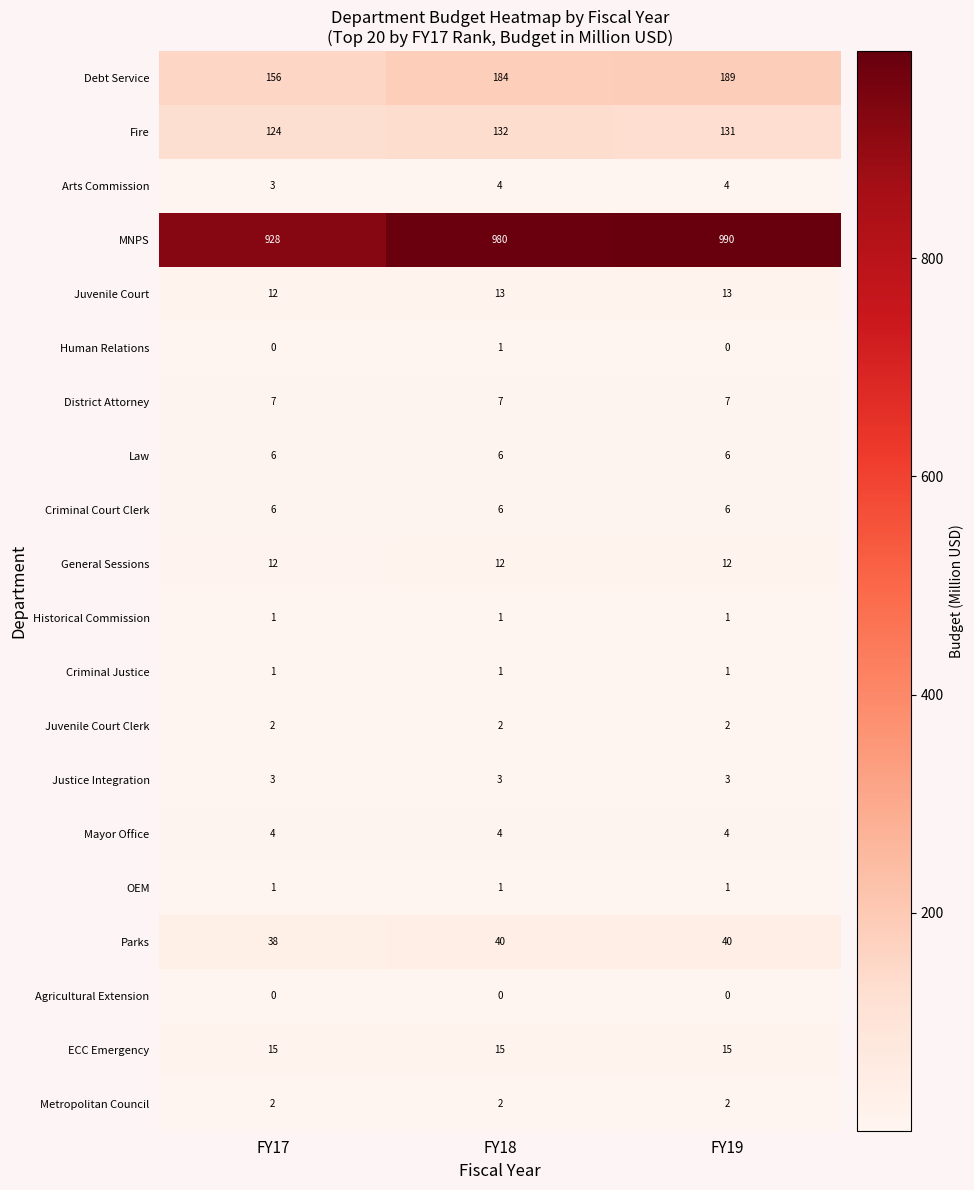

At which category does the chart reach its peak across all series?

FY19